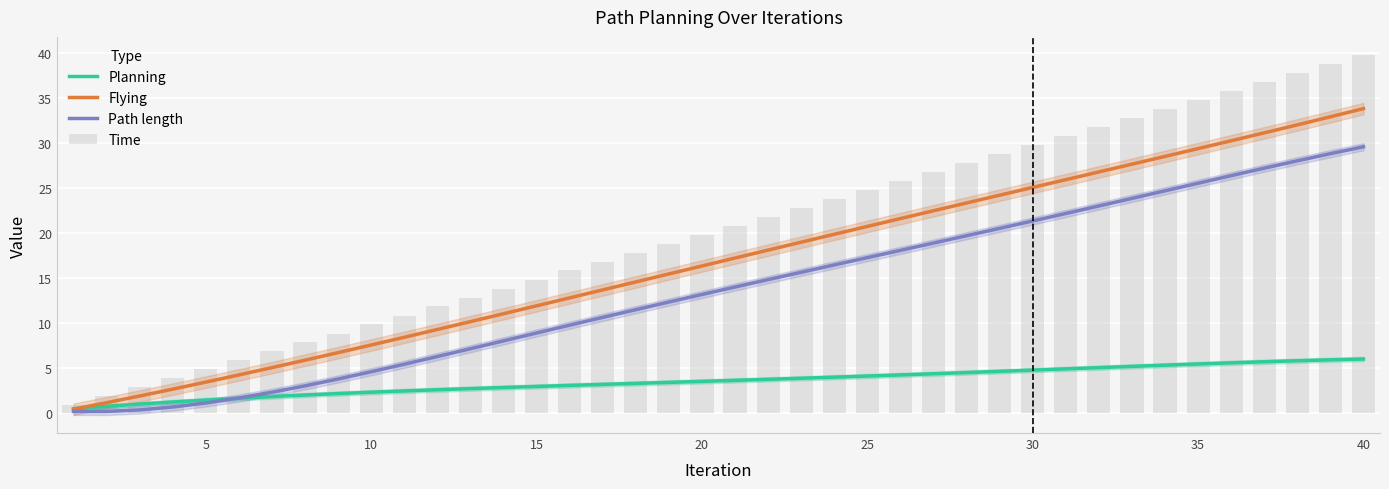

List the series in order of their overall mean, lowest first.

Planning, Path length, Flying, Time